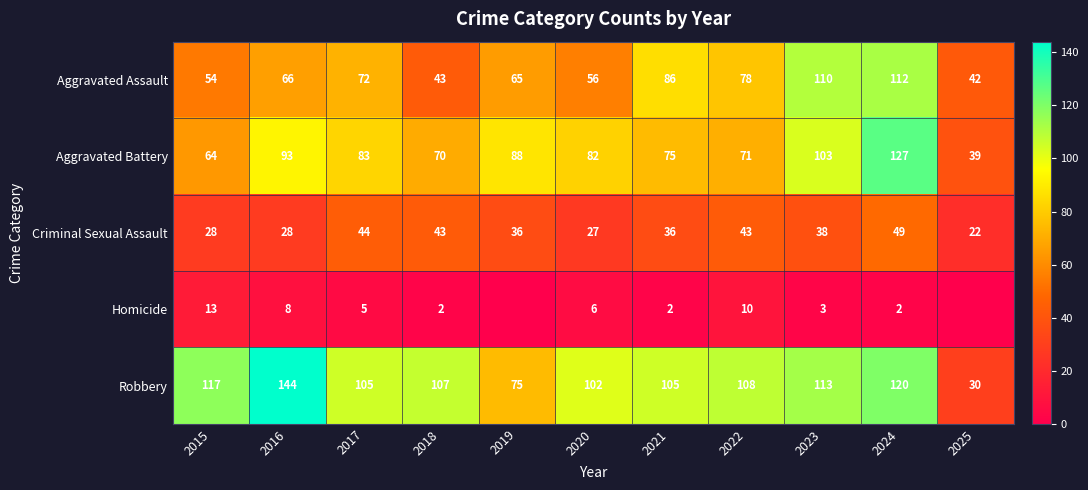

What is the difference between the Criminal Sexual Assault values at 2016 and 2022?

15